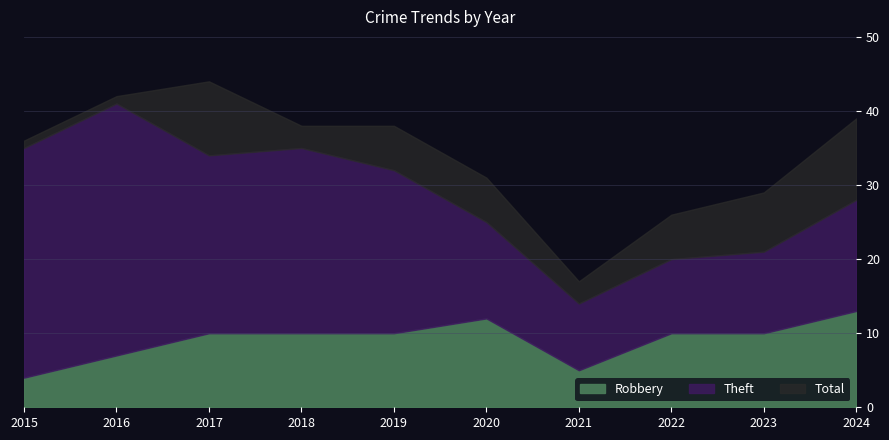

Reading left to right, transcribe all the data shown in this chart.

Robbery: 2015=4	2016=7	2017=10	2018=10	2019=10	2020=12	2021=5	2022=10	2023=10	2024=13
Theft: 2015=31	2016=34	2017=24	2018=25	2019=22	2020=13	2021=9	2022=10	2023=11	2024=15
Total: 2015=36	2016=42	2017=44	2018=38	2019=38	2020=31	2021=17	2022=26	2023=29	2024=39